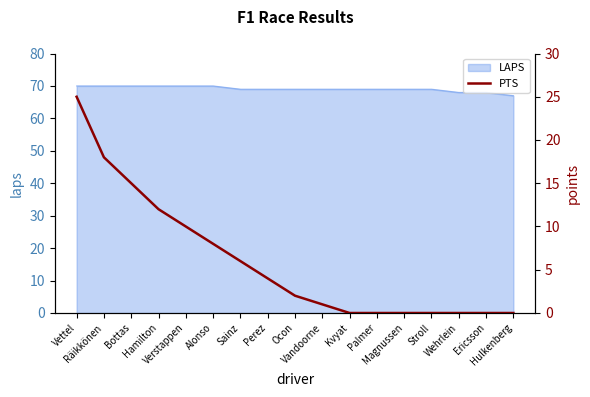

Is it true that the value at Stroll is 9?

False